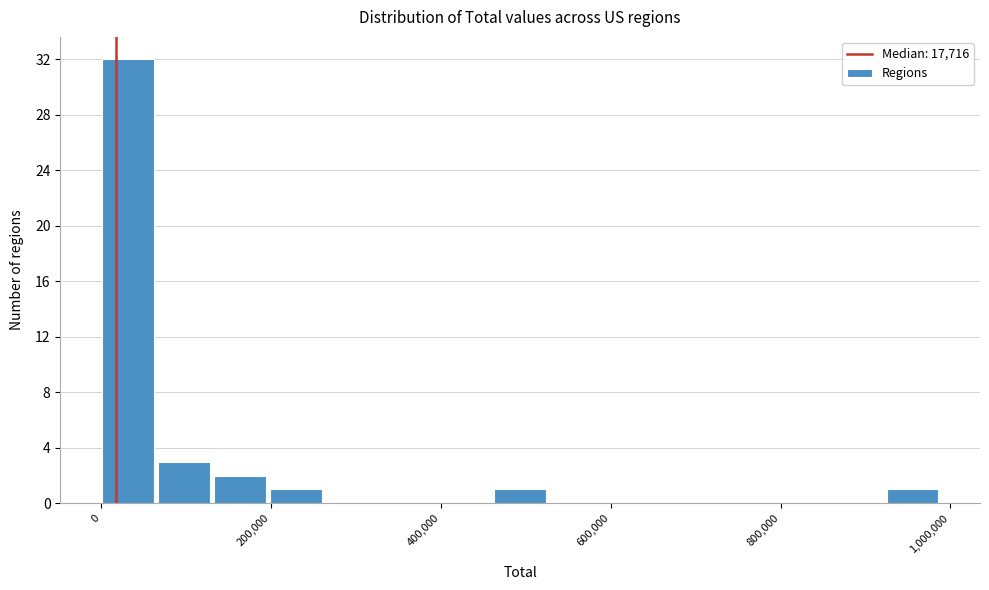

Read against the x-axis, roughly where is the centre of the tallest bar?

40000